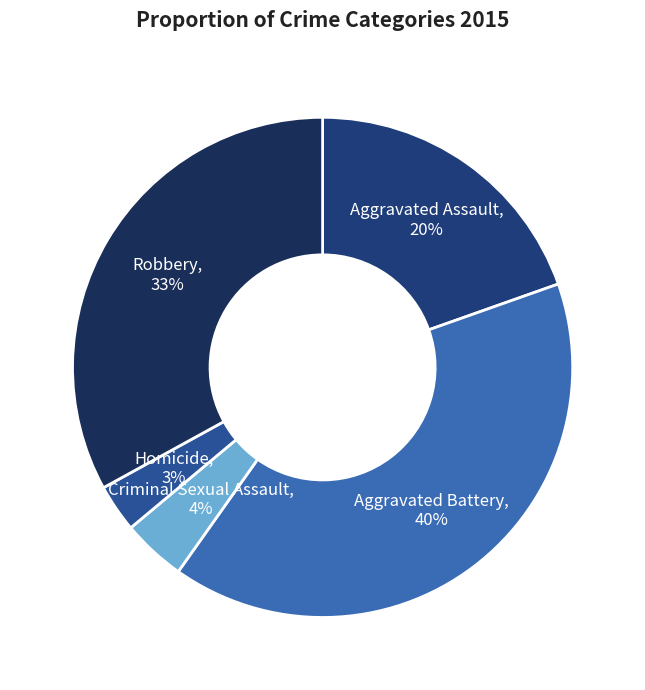

How many segments does this pie chart have?

5